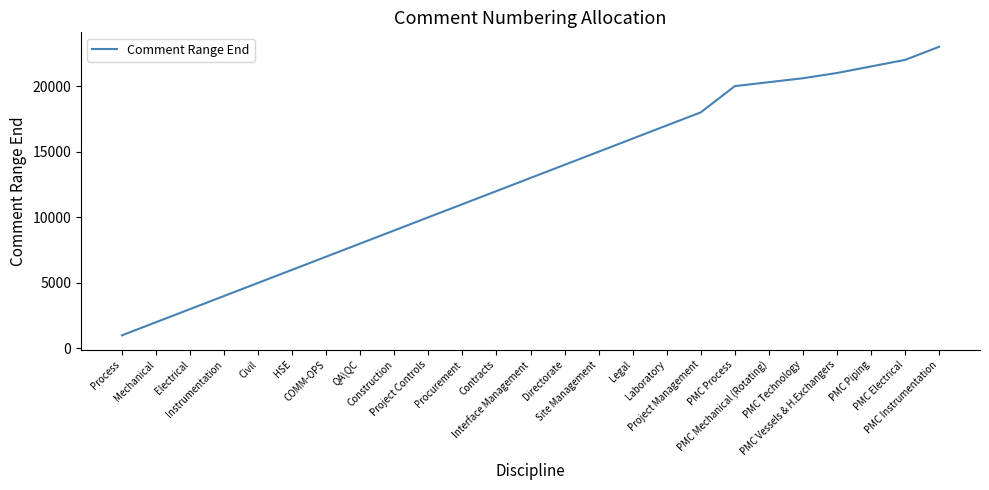

True or false: there are more than 2 points higher than both neighbors.

False